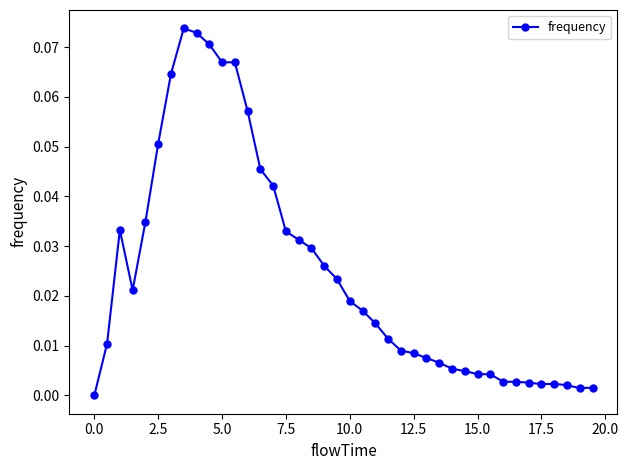

What is the sum of all values?

1.0